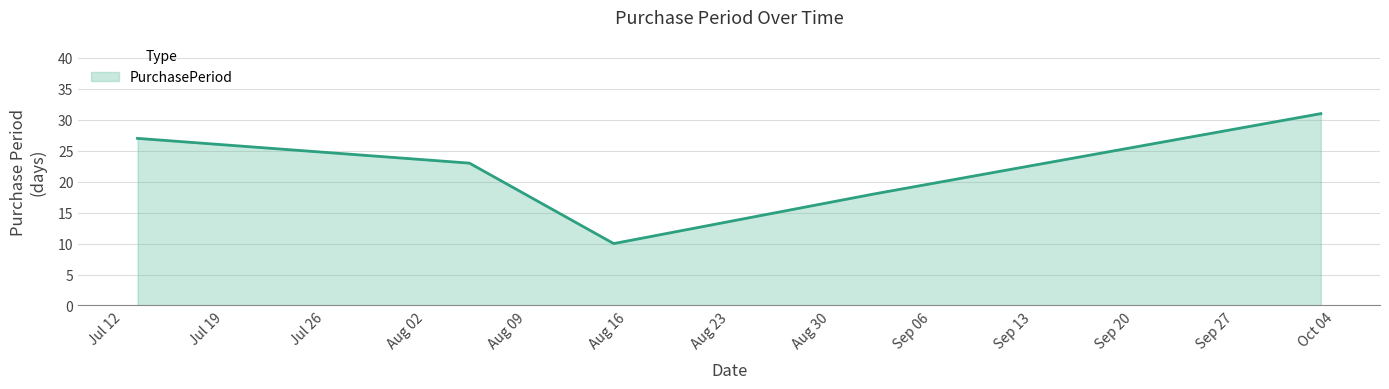

True or false: the data has more than 1 interior local peaks.

False